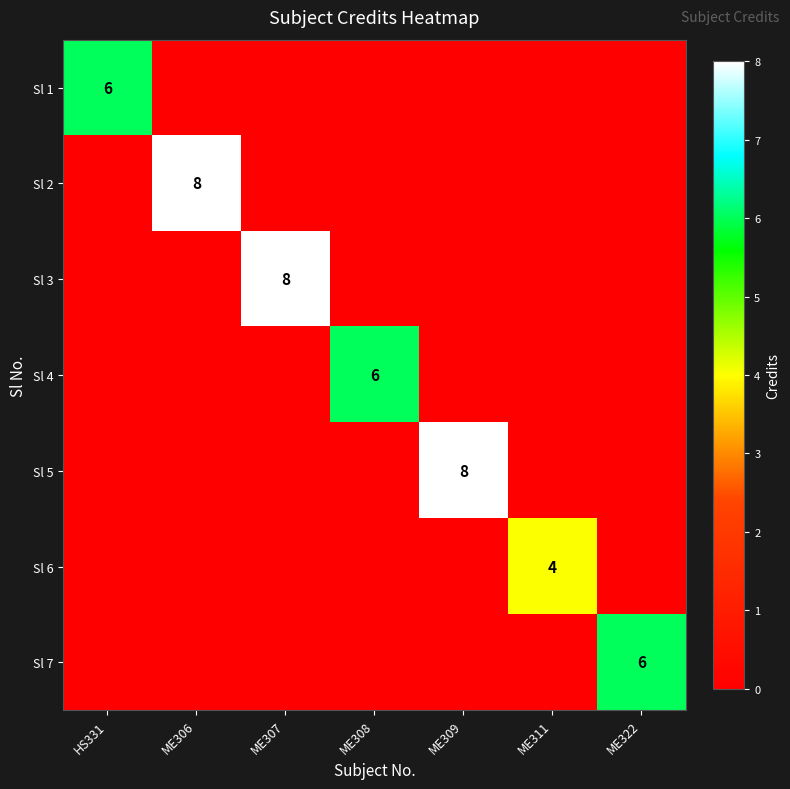

The value of Sl 5 at ME309 is 8. True or false?

True